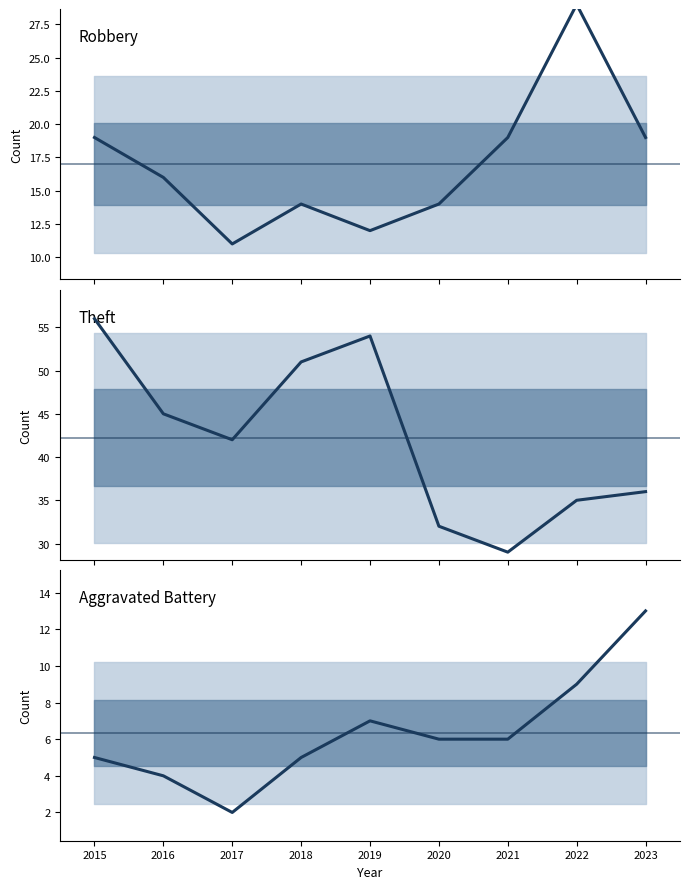

How many interior local peaks does the Theft series have?

1